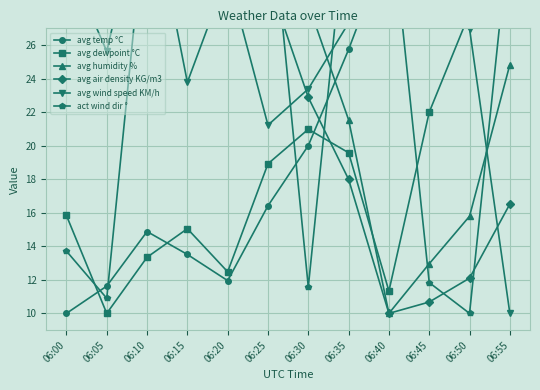

Does the chart display data point markers on the line(s)?

Yes